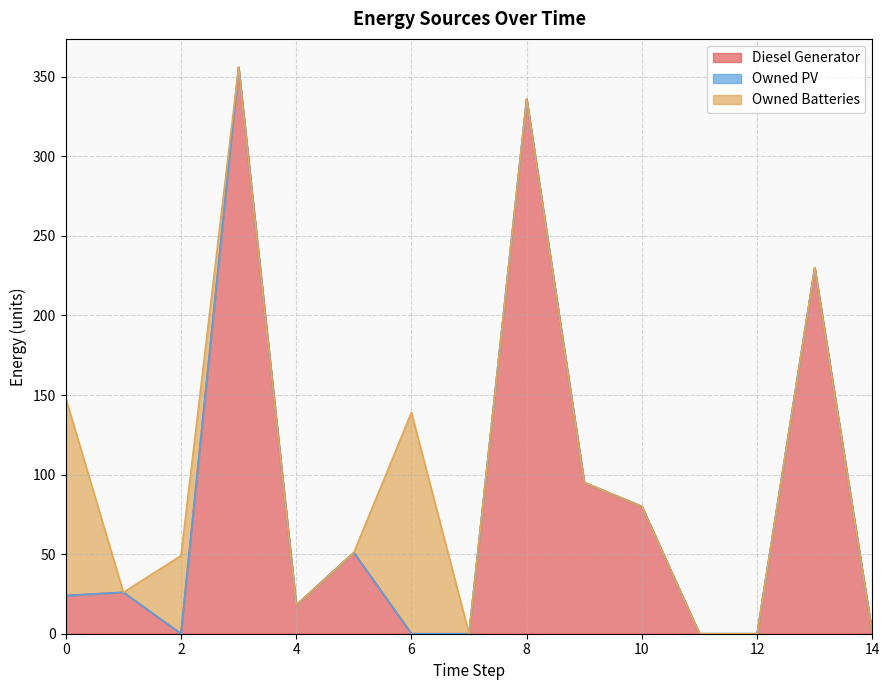

Does the chart display data point markers on the line(s)?

No